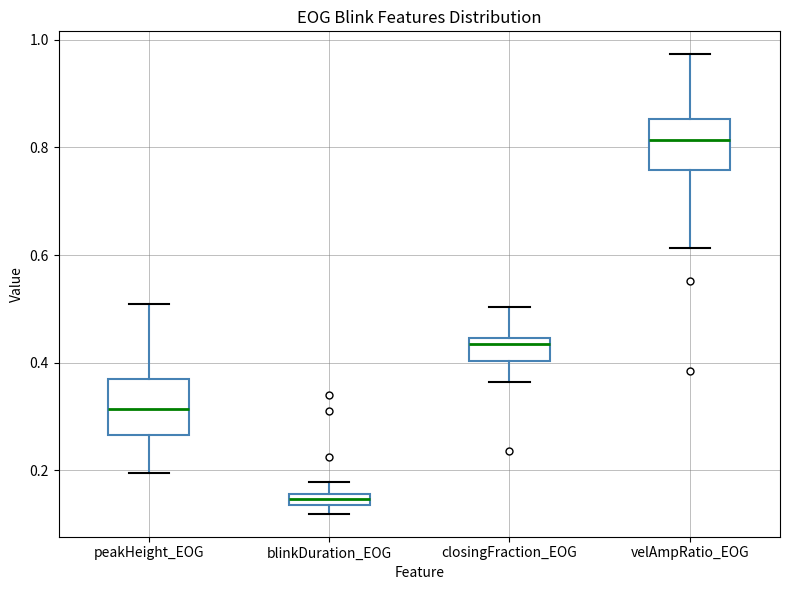

Which box's median line is the highest?

velAmpRatio_EOG